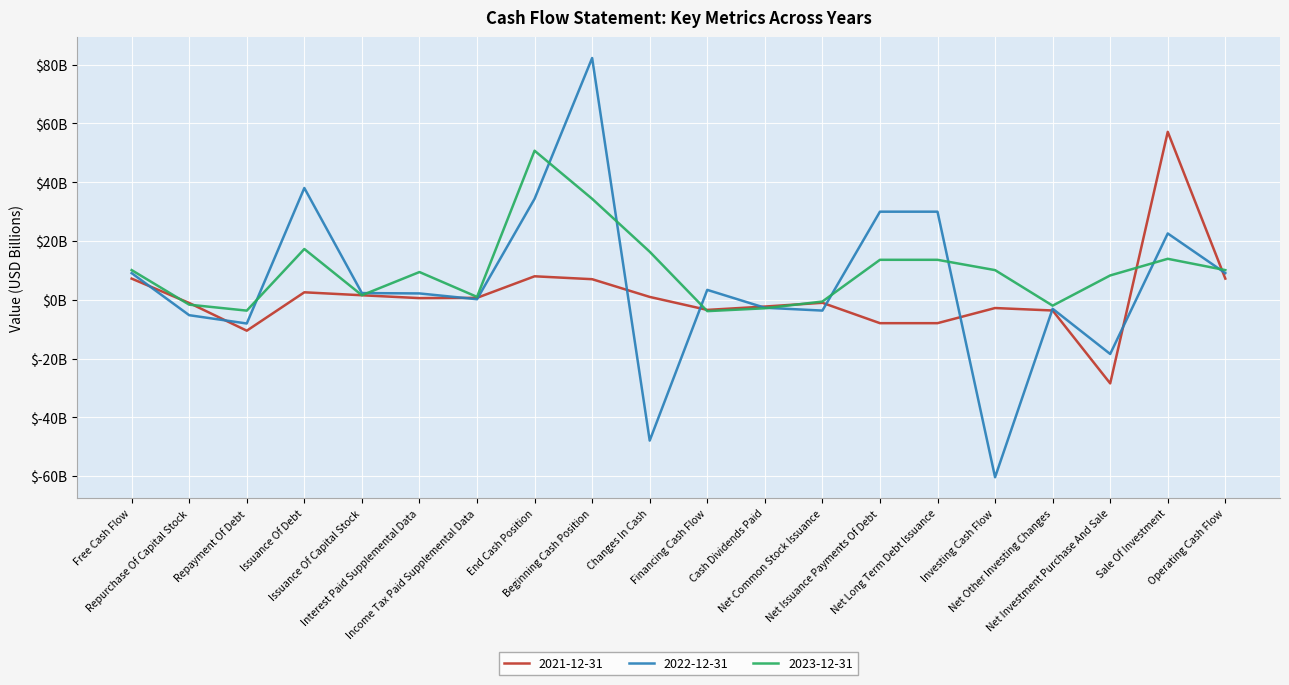

True or false: 2022-12-31 and 2021-12-31 cross at least once.

True